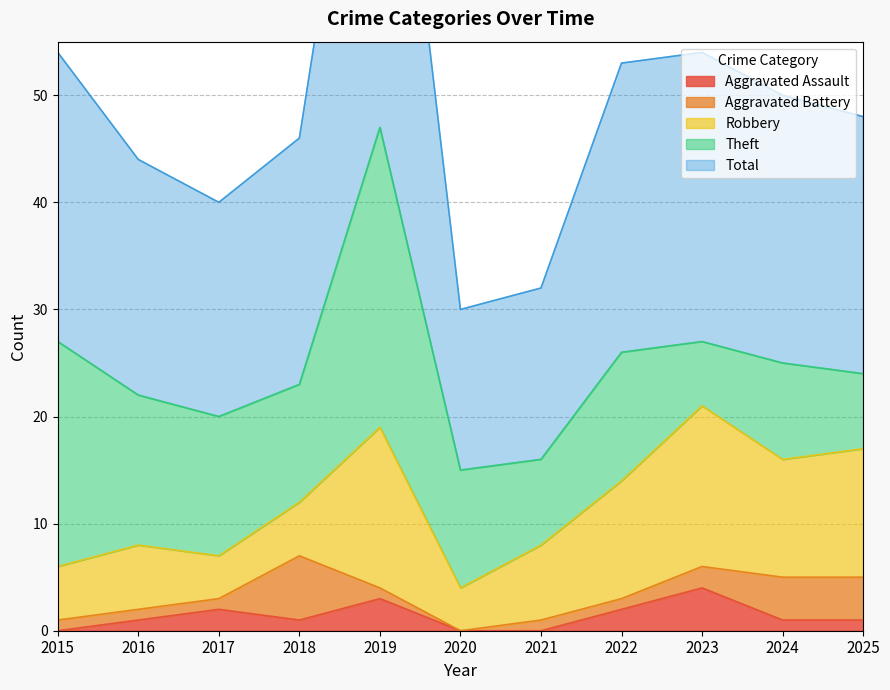

Where is the first local minimum for Aggravated Assault?

2018